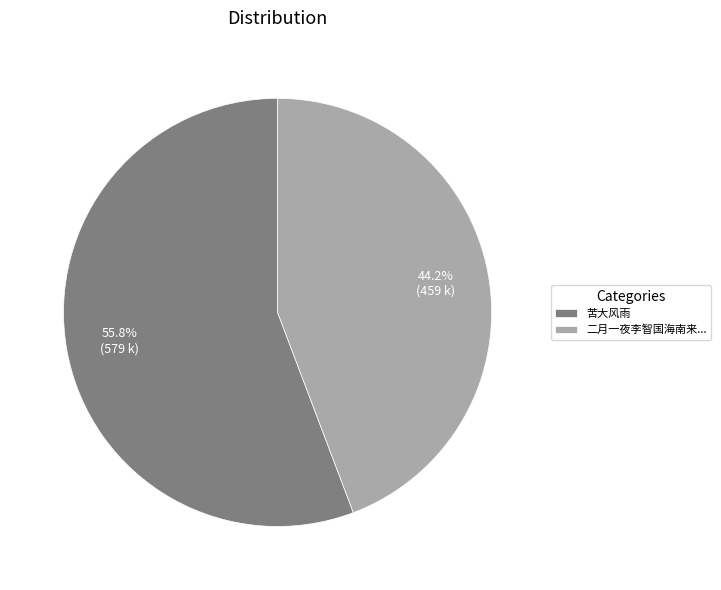

Which has a higher value, 二月一夜李智国海南来... or 苦大风雨?

苦大风雨